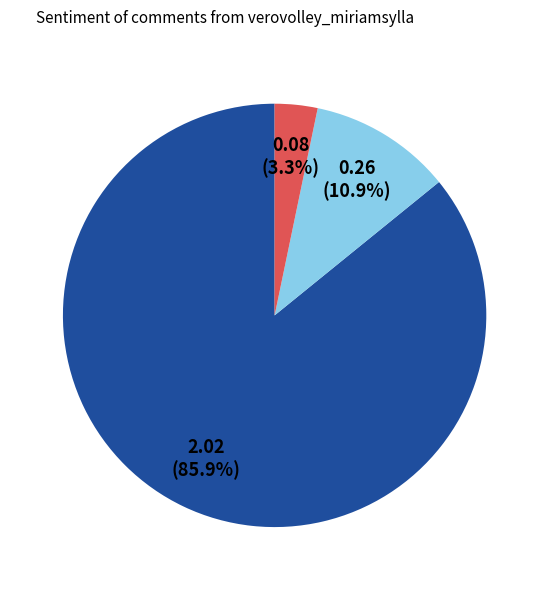

Does any single category account for the majority?

Yes